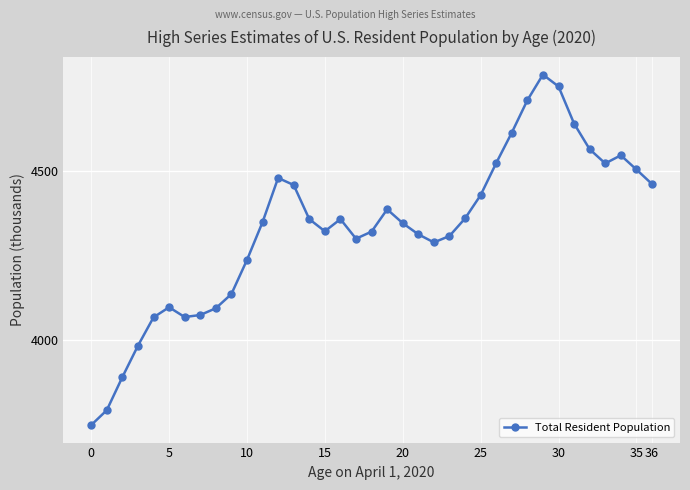

Count the number of data series in this chart.

1